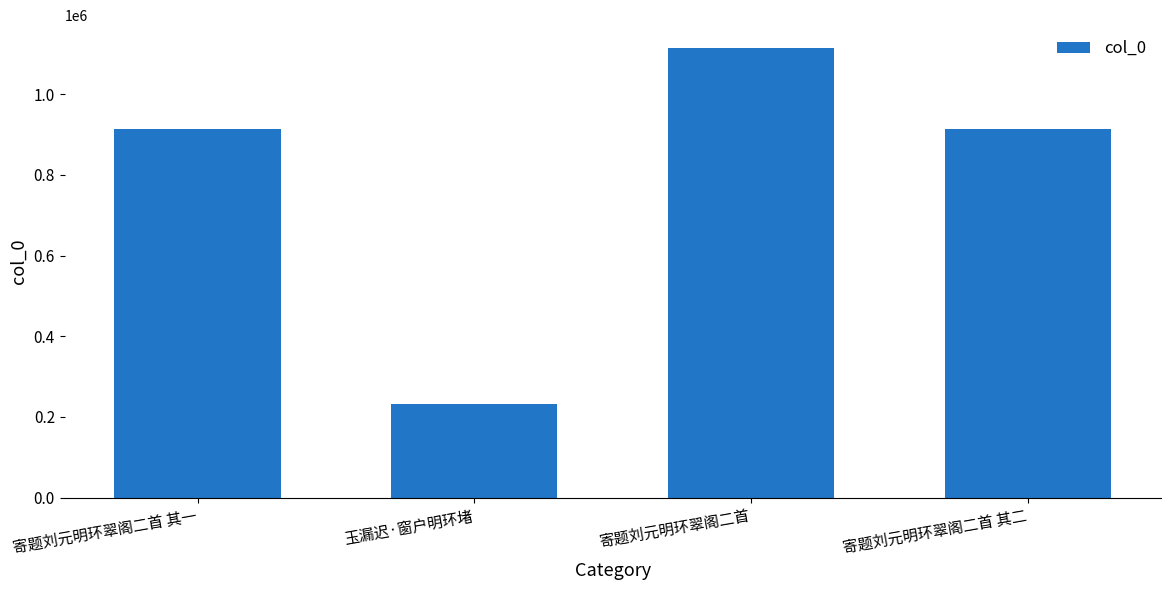

What is the difference between the maximum and minimum values?

883631